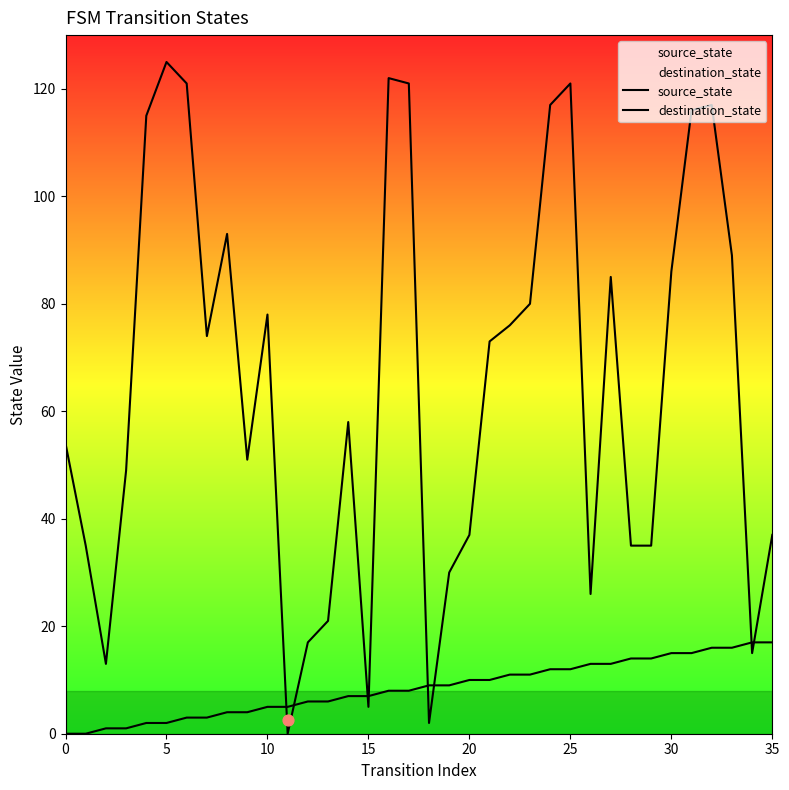

At which category is the sum across all series the highest?

25